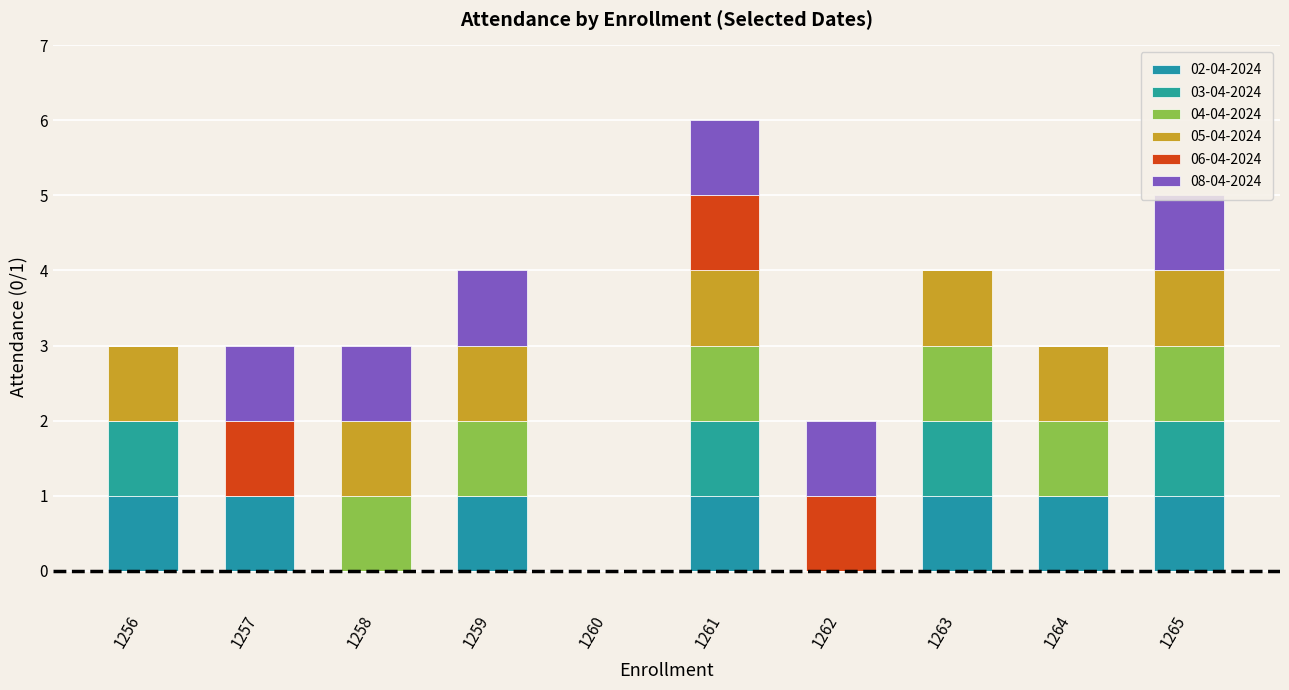

Between 1258 and 1259, which series saw the biggest shift?

02-04-2024